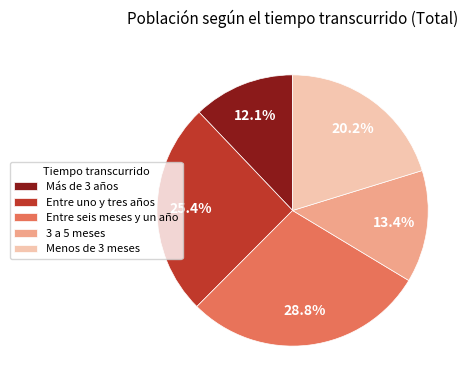

Is there a majority slice in this chart?

No